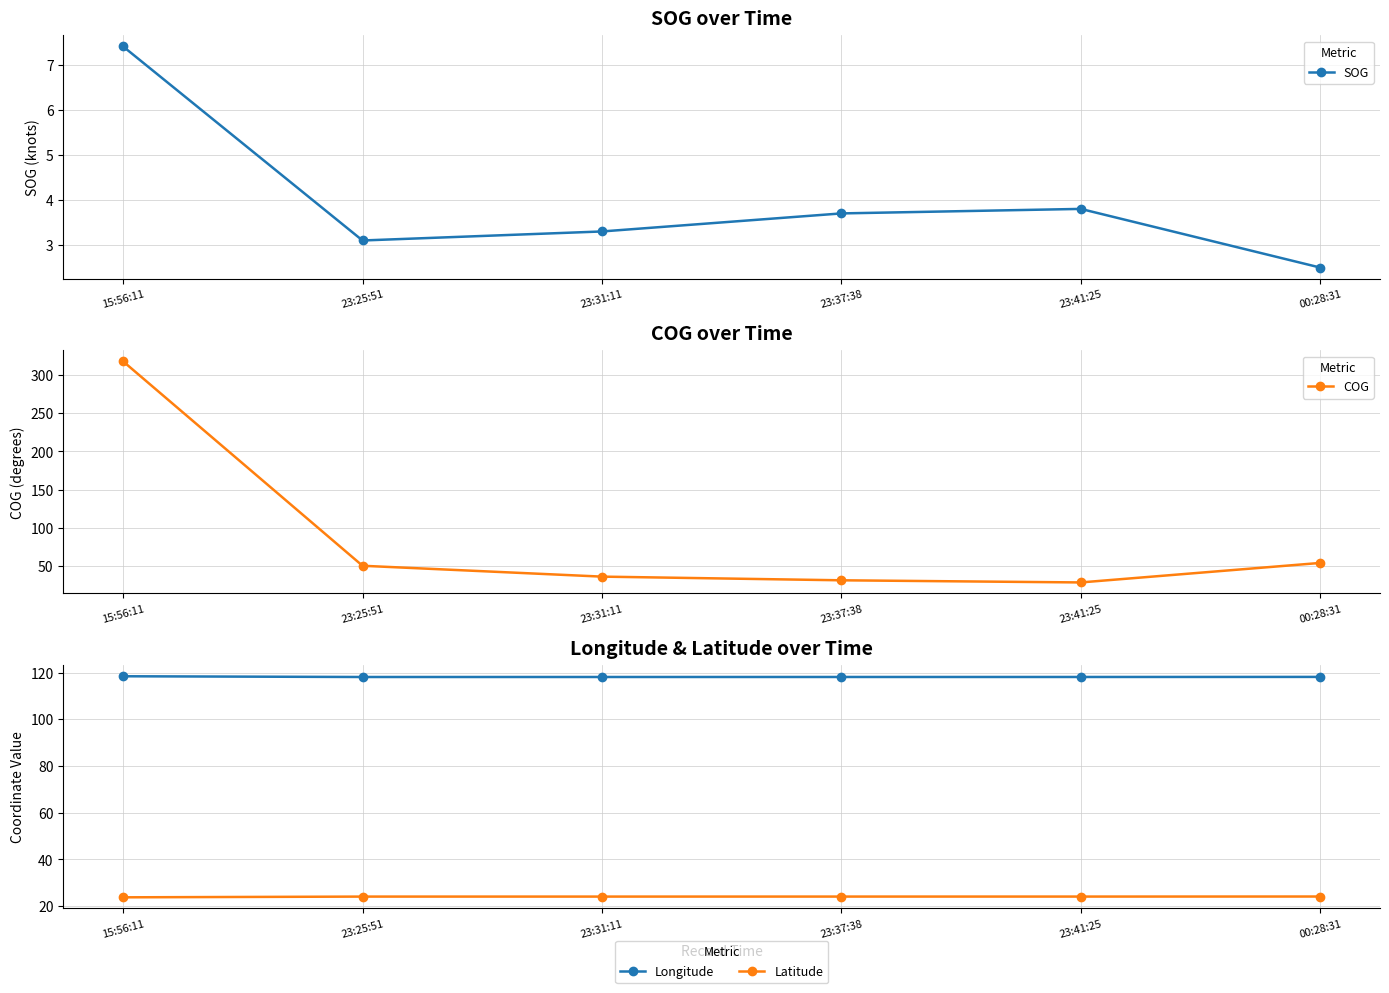

How many series are shown in this chart?

4